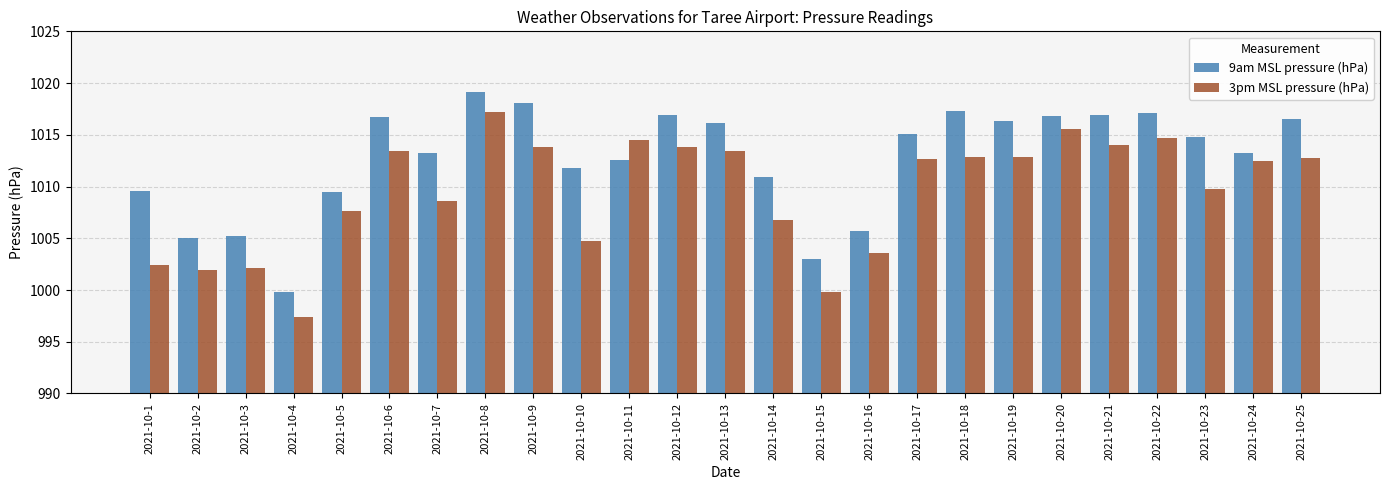

The value of 9am MSL pressure (hPa) at 2021-10-9 is 475.3. True or false?

False